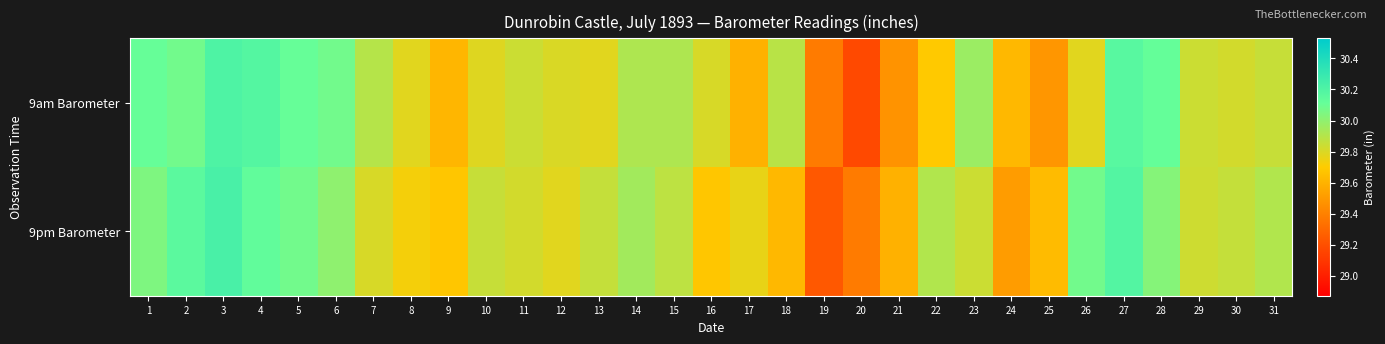

At which category is the sum across all series the highest?

3